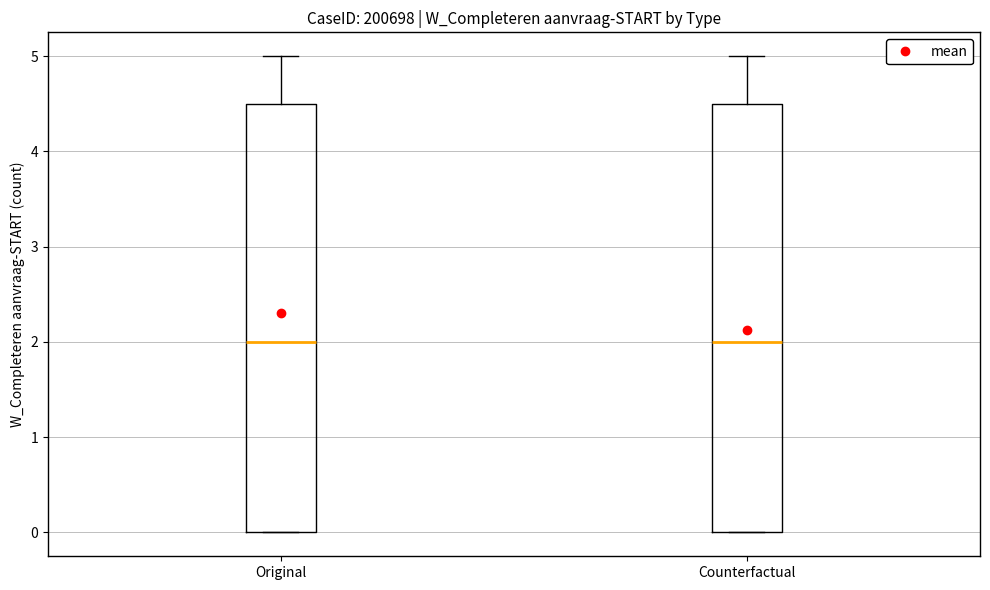

Where is the lower edge of the box for Original on the y-axis? The values are not printed on the chart, so give them approximately, as read against the axis.

0.0